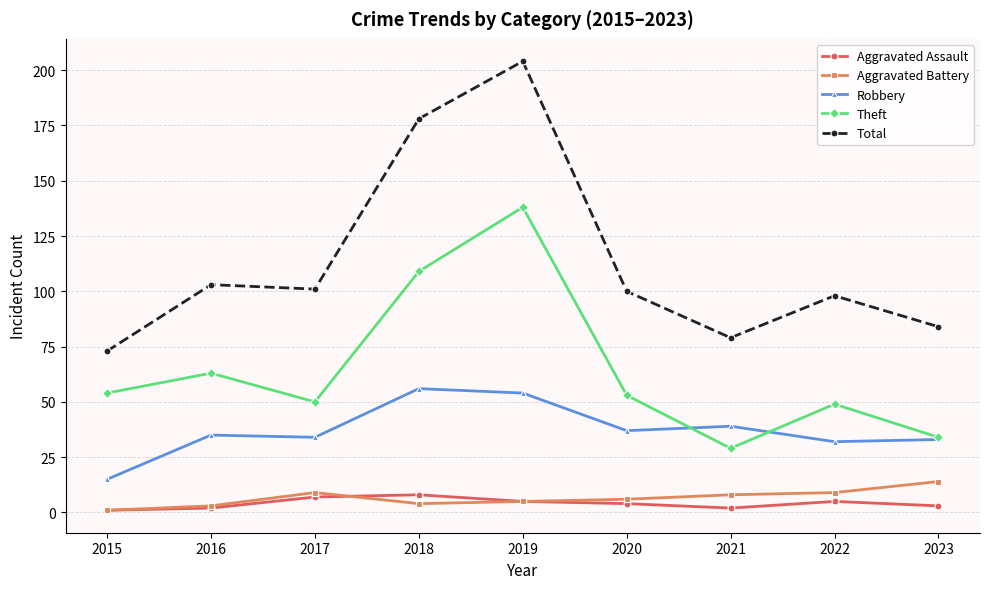

Read the Total value at 2022.

98